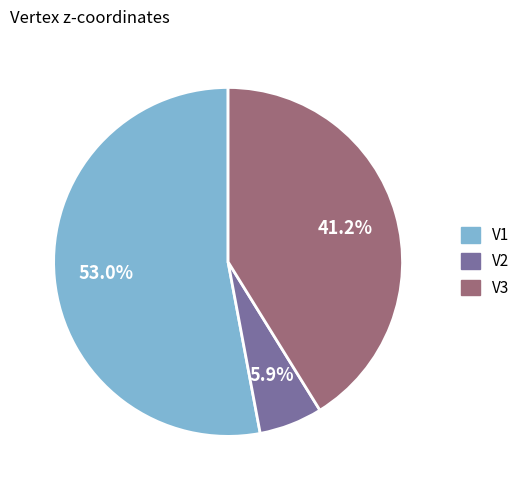

How much of the chart is everything except V2?

94.1%